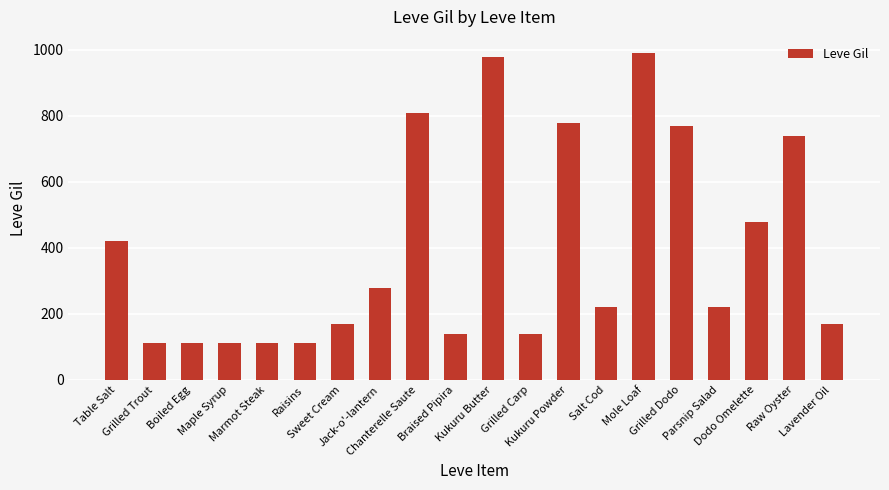

What is the minimum value shown in the chart?

112